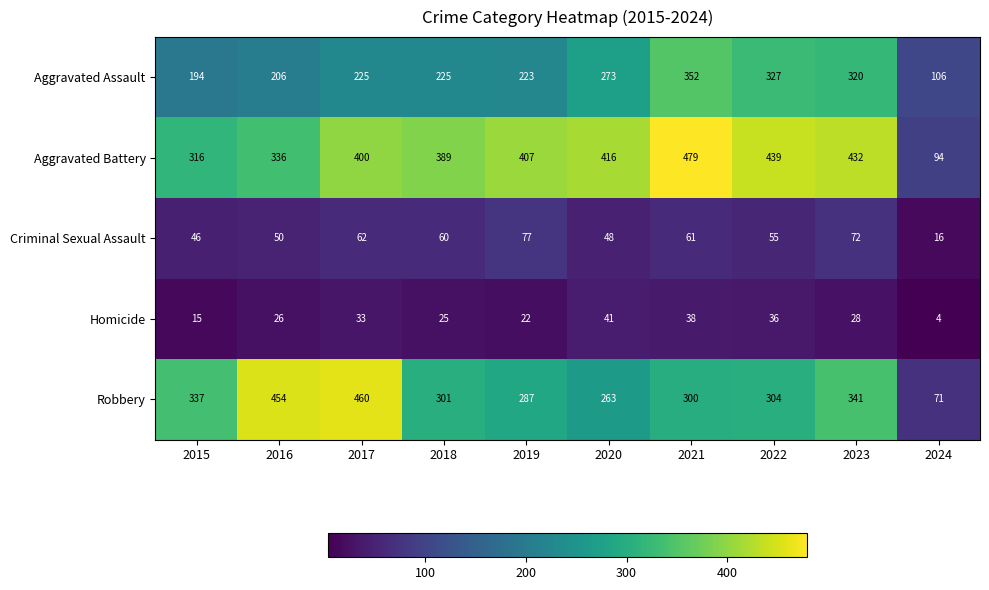

Is it true that Aggravated Assault equals 225 at 2017?

True